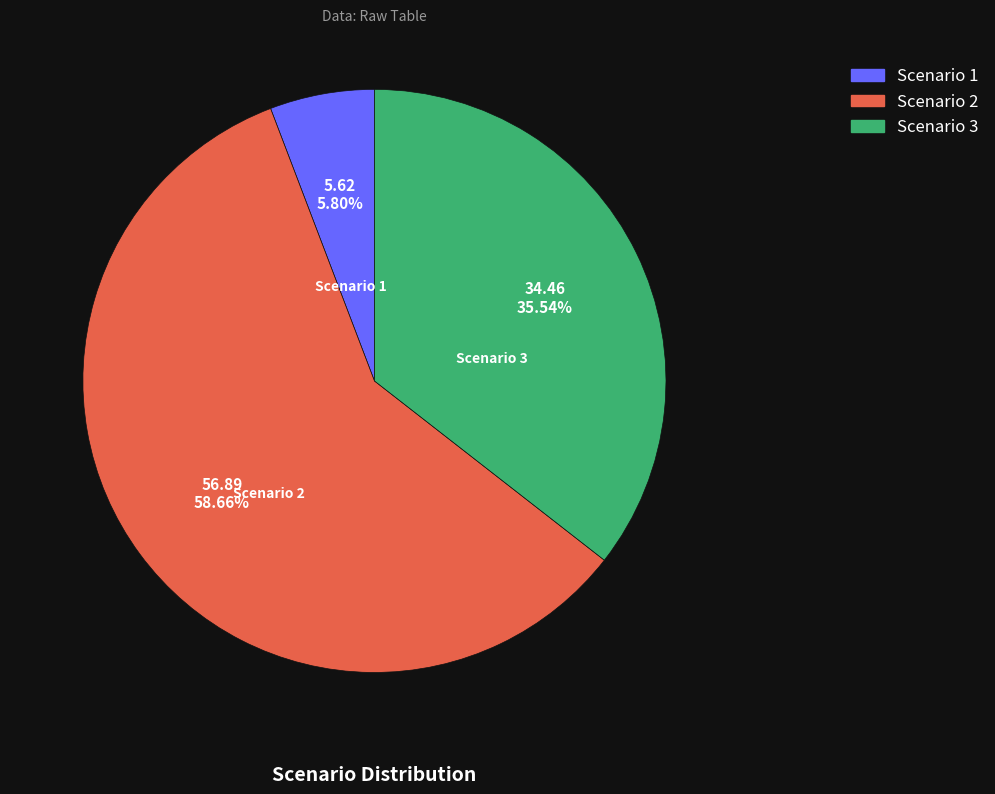

To the nearest percent, what portion does Scenario 2 represent?

59%